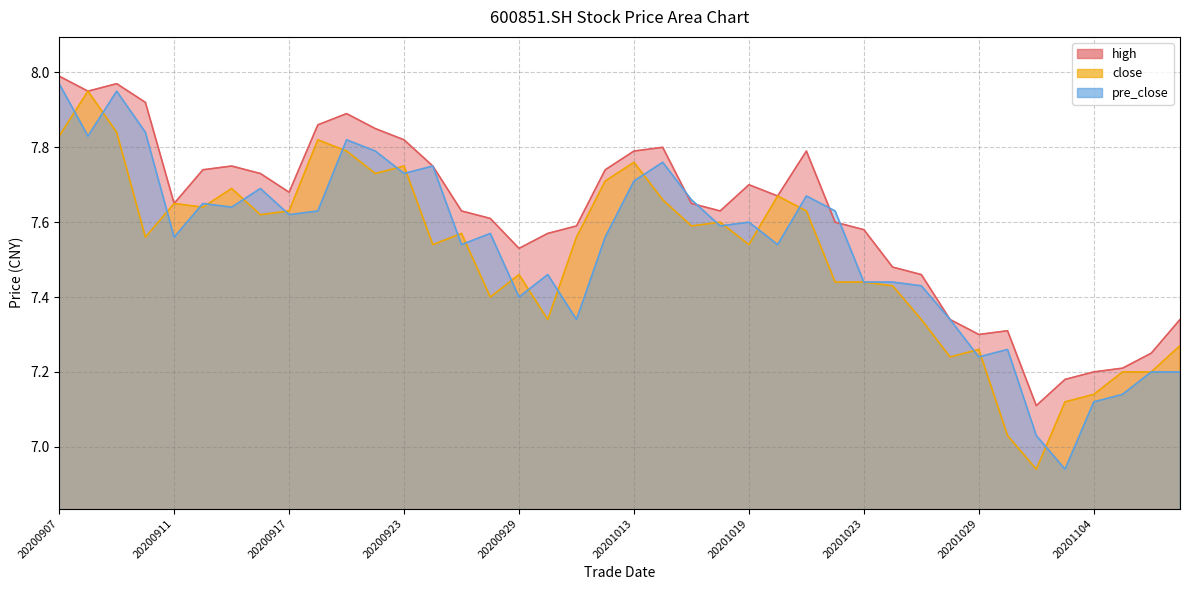

Is the value of high at 20200916 greater than the value of close at 20200915?

Yes